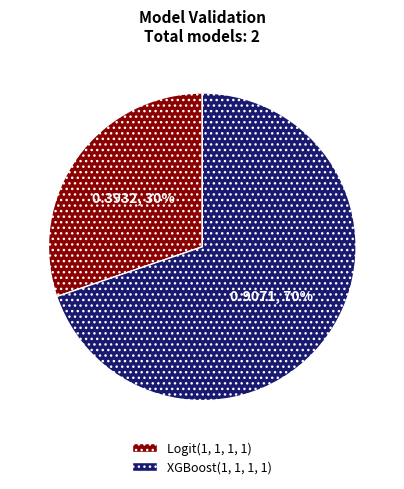

To the nearest percent, what is the average slice percentage?

50%